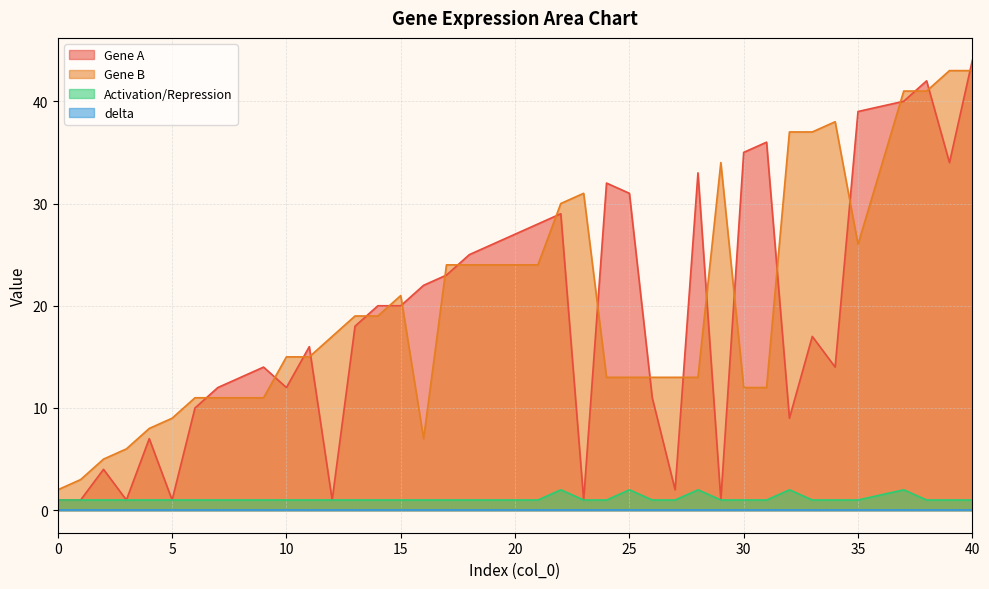

What is the difference between the second highest and second lowest values in the Gene B series?

40